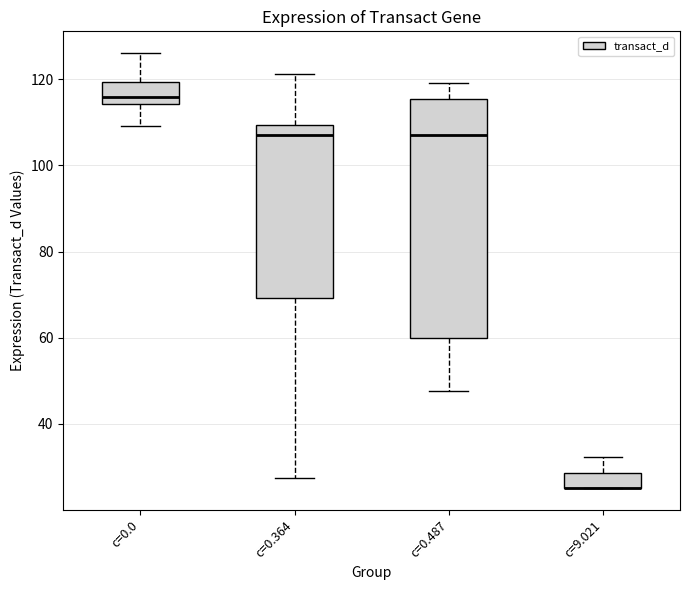

Which box is the tallest, from its lower edge to its upper edge?

c=0.487